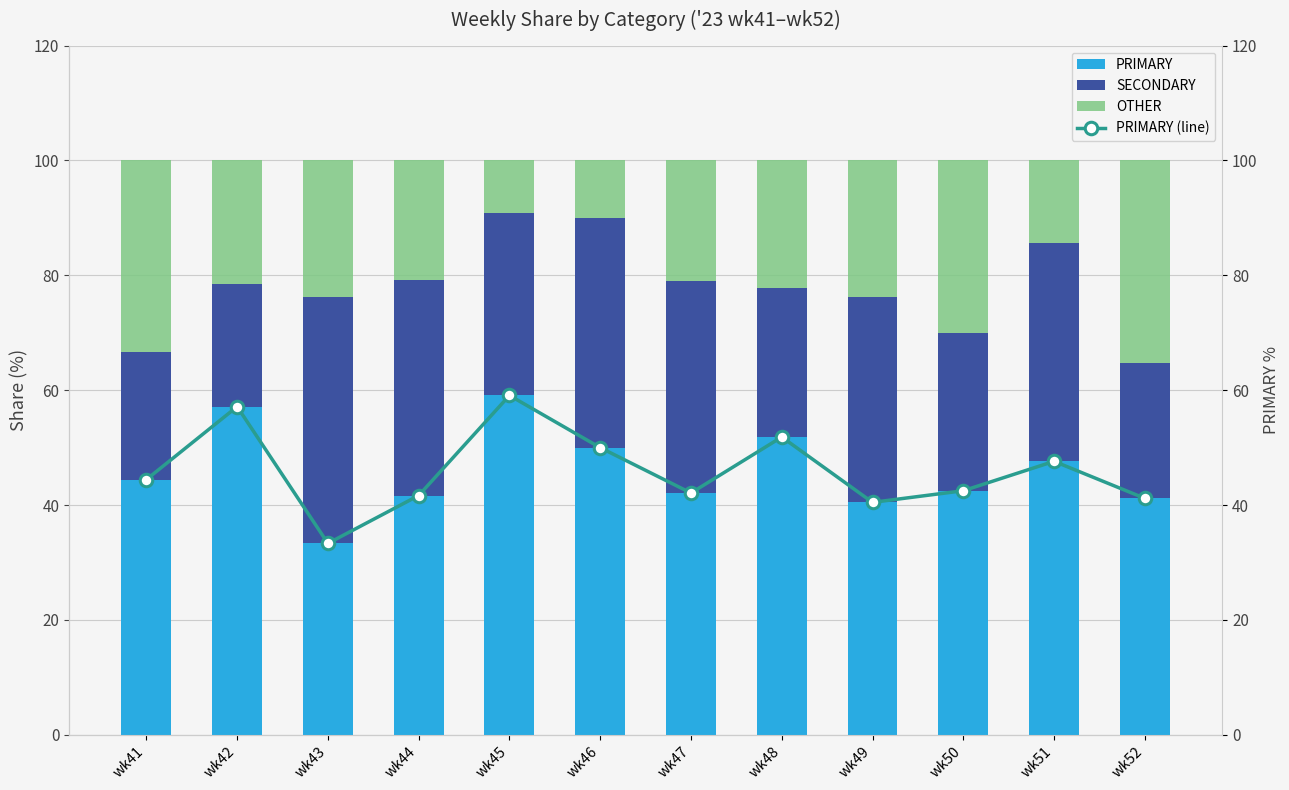

Reading right to left, what are all the values shown in this chart?

PRIMARY: 41.2	47.6	42.5	40.5	51.9	42.1	50.0	59.1	41.7	33.3	57.1	44.4
SECONDARY: 23.5	38.1	27.5	35.7	25.9	36.8	40.0	31.8	37.5	42.9	21.4	22.2
OTHER: 35.3	14.3	30.0	23.8	22.2	21.1	10.0	9.1	20.8	23.8	21.4	33.3
PRIMARY (line): 41.2	47.6	42.5	40.5	51.9	42.1	50.0	59.1	41.7	33.3	57.1	44.4